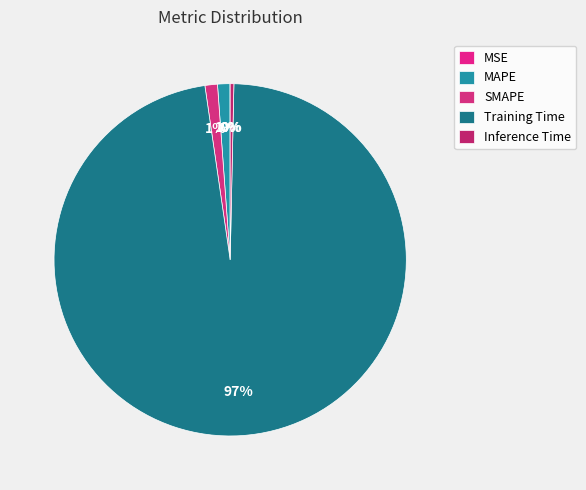

To the nearest percent, what portion does MAPE represent?

1%